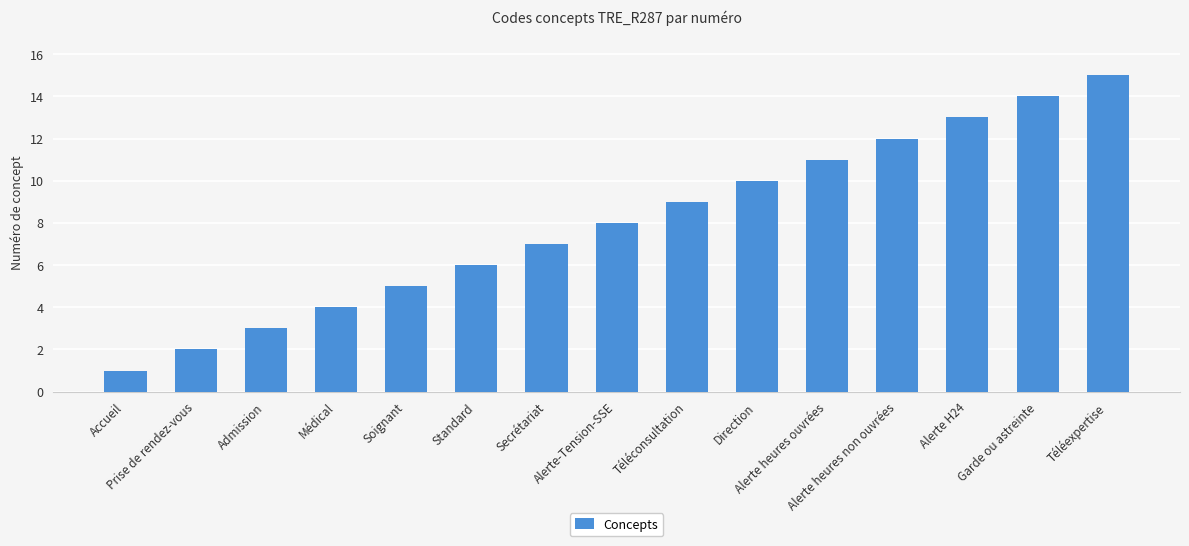

True or false: the data shows 14 at Garde ou astreinte.

True